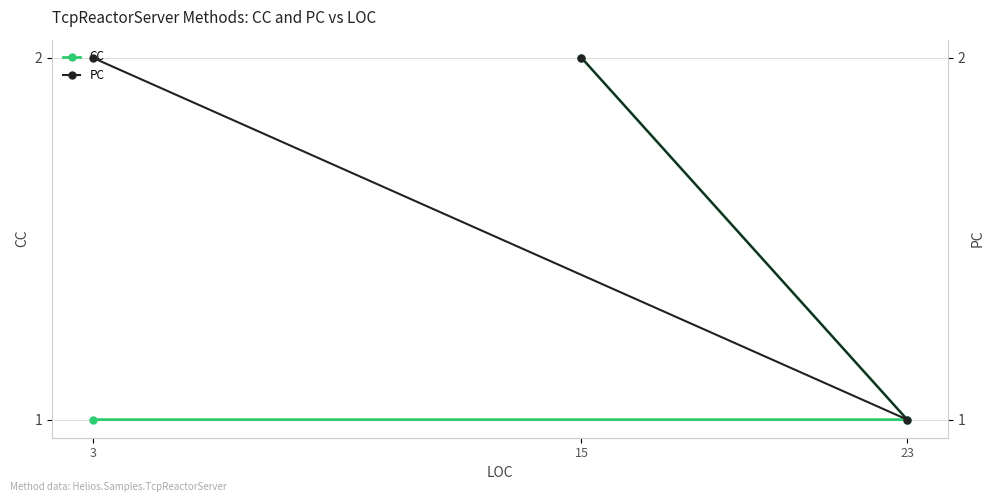

Is the value of CC at 15 greater than the value of PC at 23?

Yes